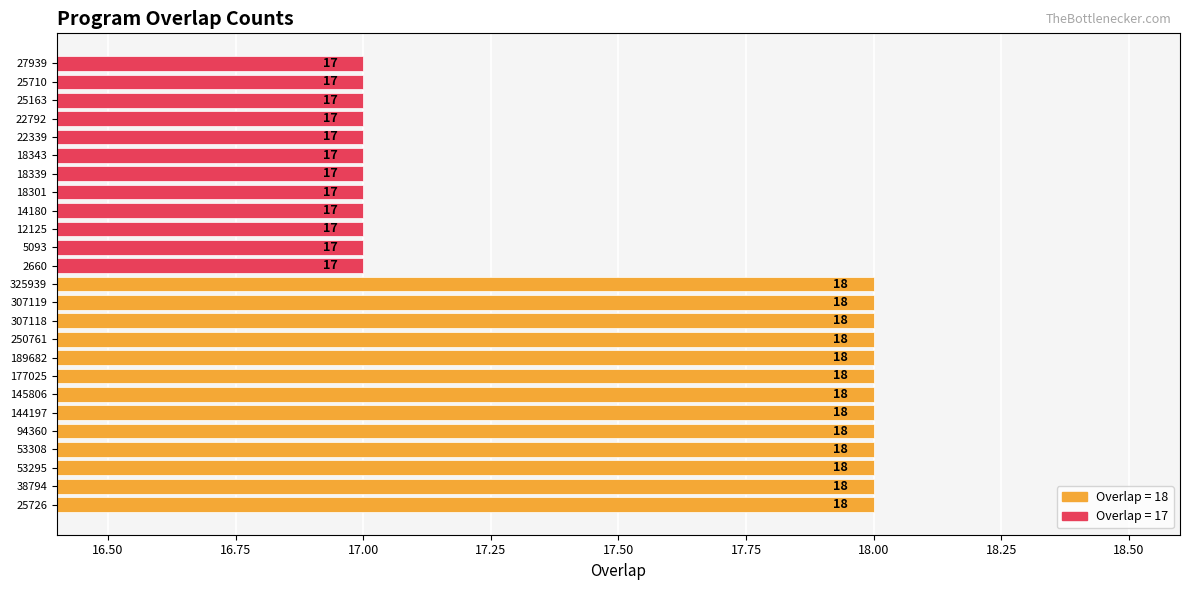

What is the approximate value at 94360?

18